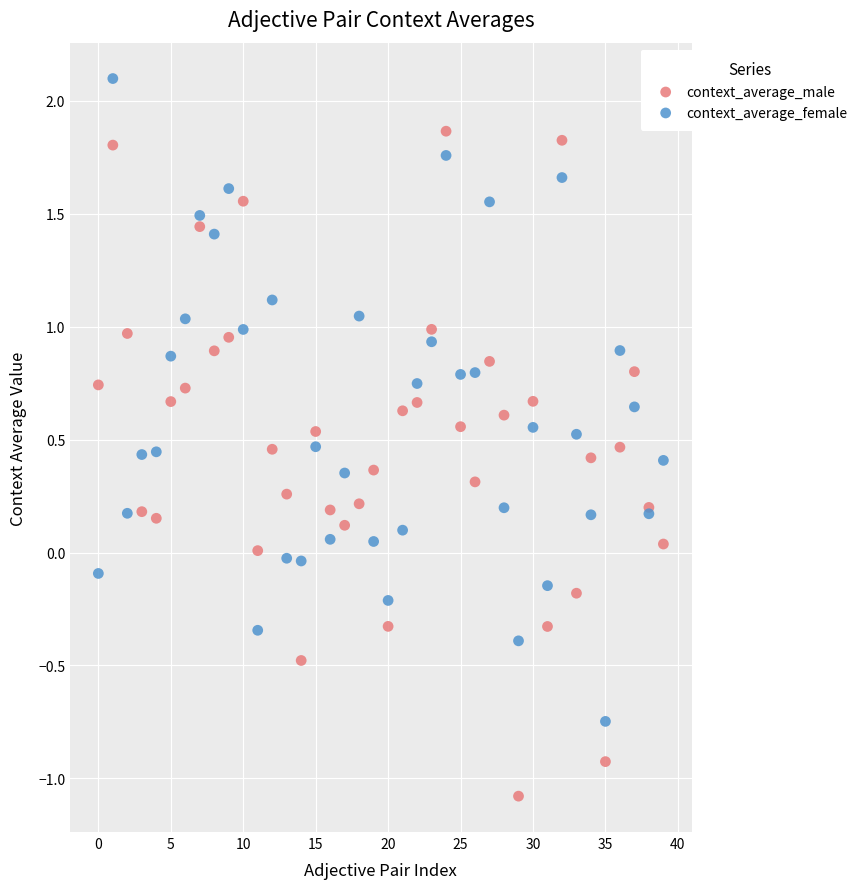

Which series has the largest Y range (max minus min)?

context_average_male